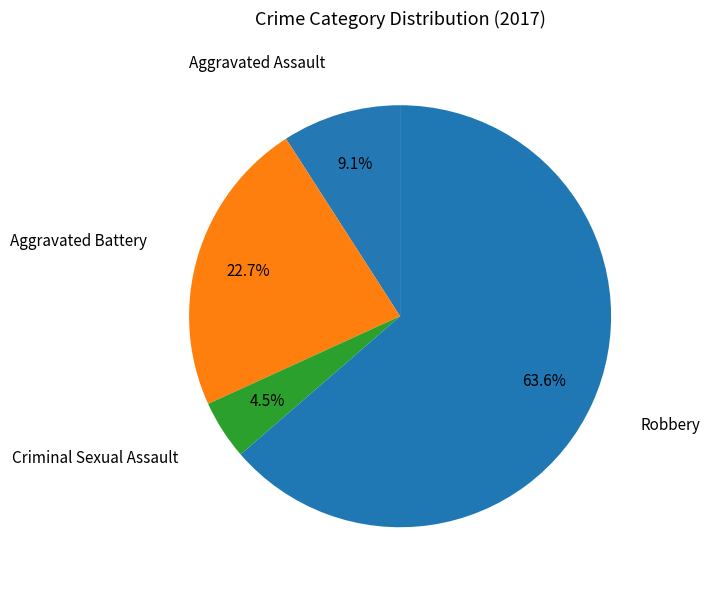

Count the number of slices in the pie.

4